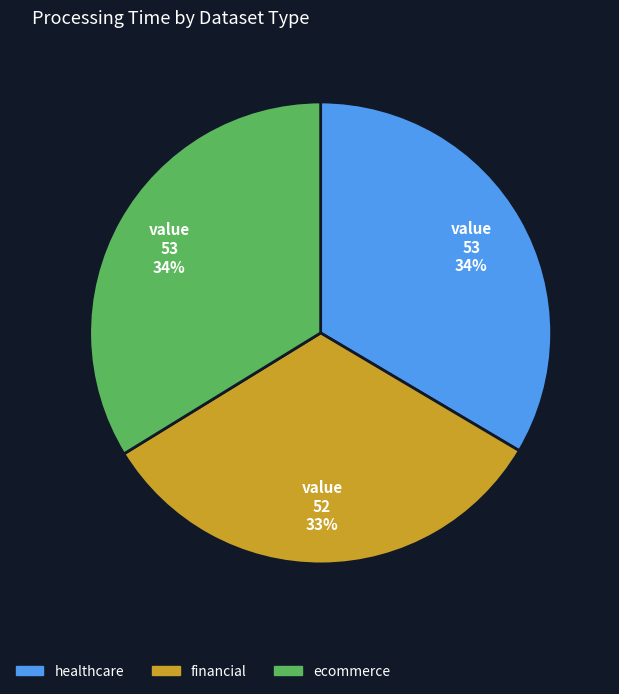

Do healthcare and ecommerce together represent more than half of the pie?

Yes